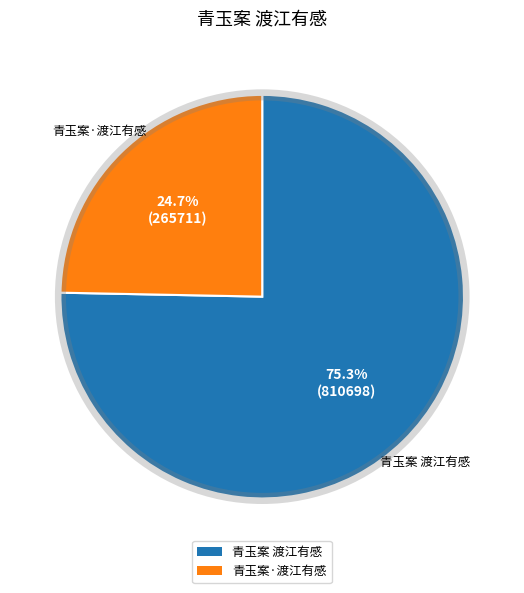

Rank the categories by value from highest to lowest.

青玉案 渡江有感, 青玉案·渡江有感